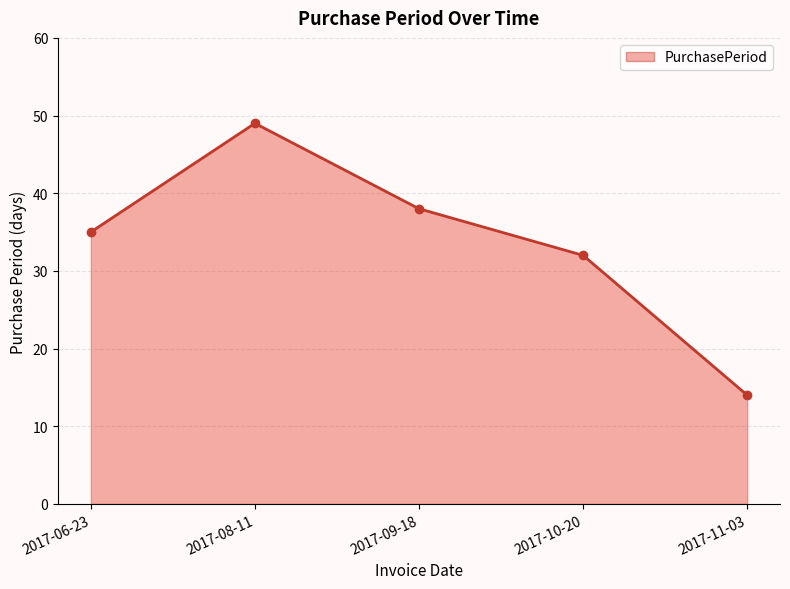

Which category has the lowest value across all series?

2017-11-03